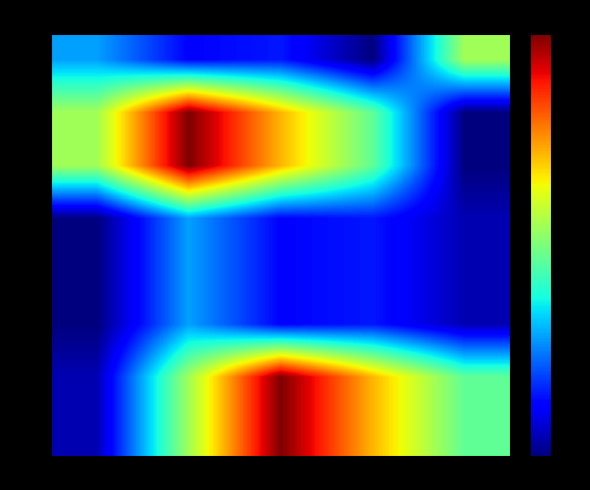

Between 0.04 and 0.12, which is larger?

0.12